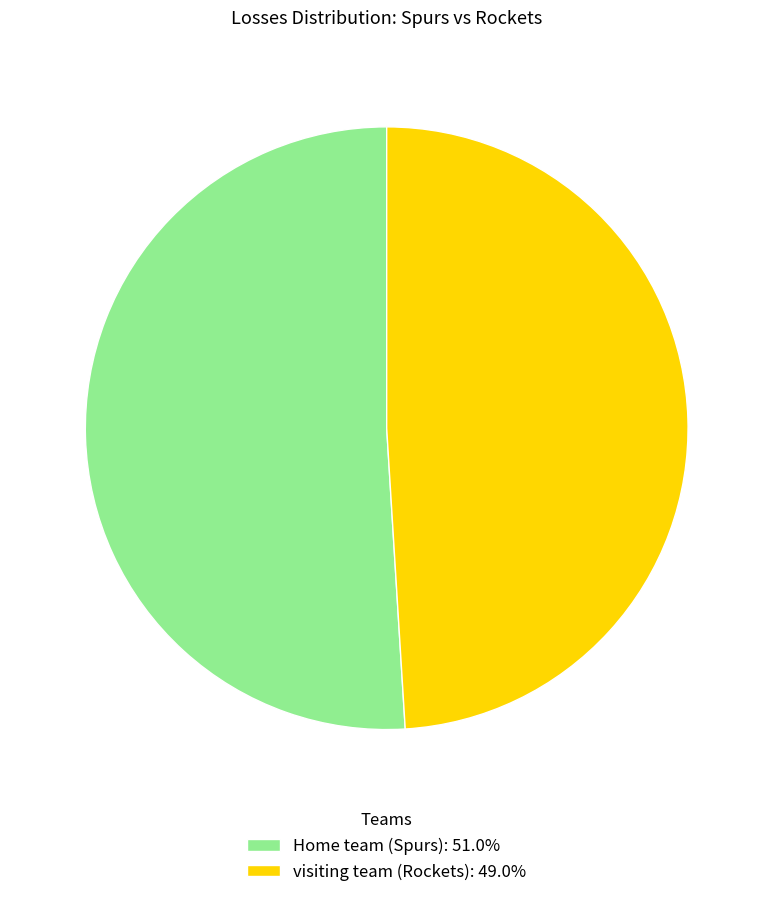

What is the ratio of the value at visiting team (Rockets) to the value at Home team (Spurs)?

1.0